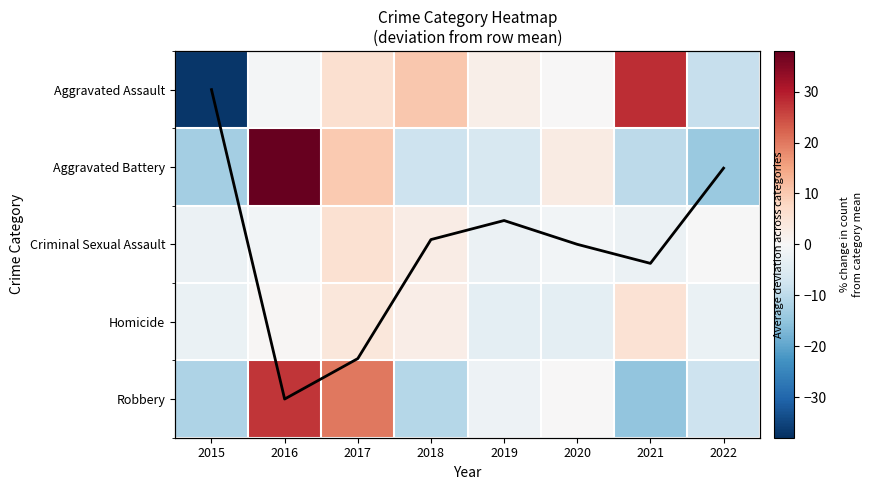

At which label does Aggravated Battery first exceed -6?

2016